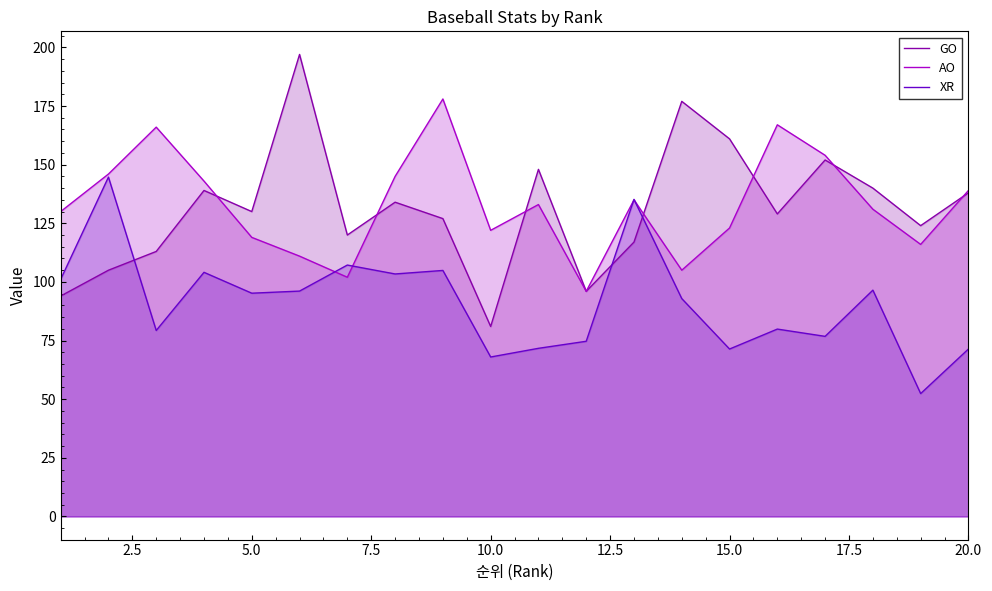

What are all the series names shown in the legend?

GO, AO, XR